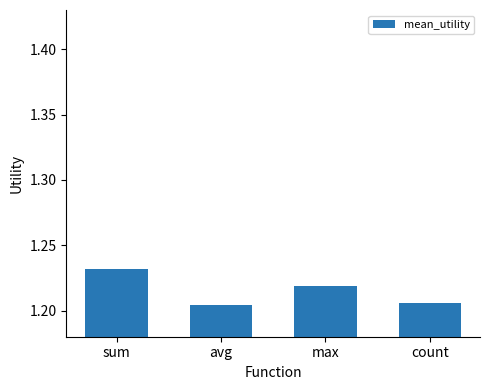

Which has a higher value, max or count?

max